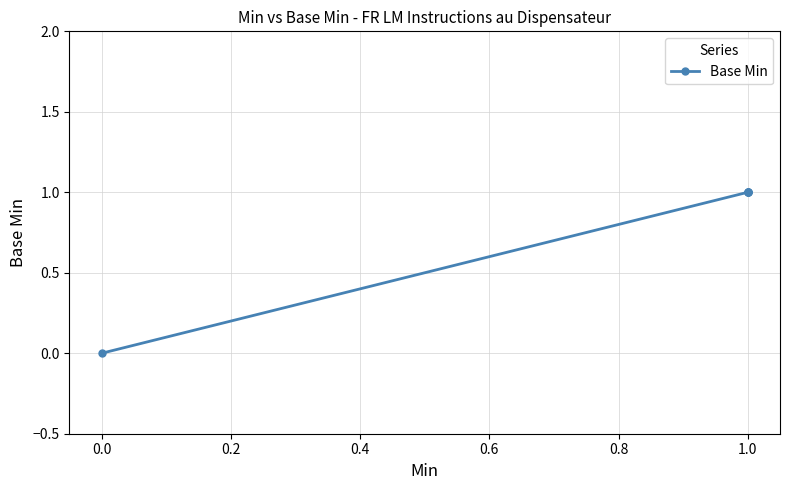

True or false: there are more than 1 points higher than both neighbors.

False